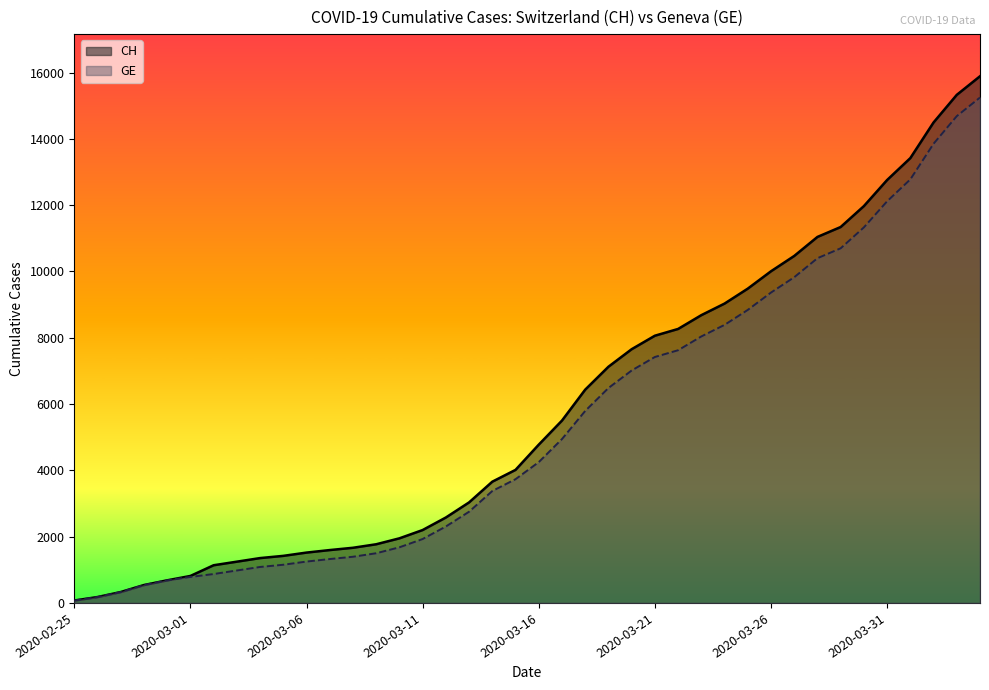

Reading left to right, list all the values displayed in this chart.

CH: 2020-02-25=73	2020-02-26=178	2020-02-27=329	2020-02-28=540	2020-02-29=682	2020-03-01=814	2020-03-02=1137	2020-03-03=1245	2020-03-04=1353	2020-03-05=1420	2020-03-06=1519	2020-03-07=1595	2020-03-08=1664	2020-03-09=1770	2020-03-10=1949	2020-03-11=2199	2020-03-12=2577	2020-03-13=3033	2020-03-14=3658	2020-03-15=4014	2020-03-16=4775	2020-03-17=5501	2020-03-18=6434	2020-03-19=7125	2020-03-20=7654	2020-03-21=8061	2020-03-22=8265	2020-03-23=8681	2020-03-24=9030	2020-03-25=9481	2020-03-26=10005	2020-03-27=10467	2020-03-28=11041	2020-03-29=11340	2020-03-30=11971	2020-03-31=12758	2020-04-01=13419	2020-04-02=14494	2020-04-03=15327	2020-04-04=15888
GE: 2020-02-25=73	2020-02-26=178	2020-02-27=329	2020-02-28=540	2020-02-29=682	2020-03-01=784	2020-03-02=872	2020-03-03=979	2020-03-04=1085	2020-03-05=1152	2020-03-06=1248	2020-03-07=1324	2020-03-08=1393	2020-03-09=1499	2020-03-10=1678	2020-03-11=1928	2020-03-12=2306	2020-03-13=2752	2020-03-14=3377	2020-03-15=3733	2020-03-16=4248	2020-03-17=4944	2020-03-18=5792	2020-03-19=6483	2020-03-20=7012	2020-03-21=7419	2020-03-22=7623	2020-03-23=8039	2020-03-24=8388	2020-03-25=8839	2020-03-26=9363	2020-03-27=9825	2020-03-28=10399	2020-03-29=10698	2020-03-30=11329	2020-03-31=12116	2020-04-01=12777	2020-04-02=13852	2020-04-03=14685	2020-04-04=15246